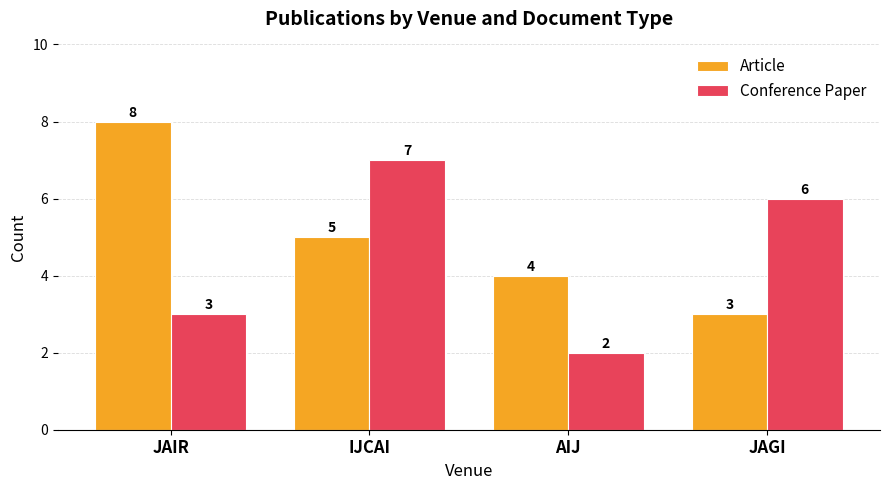

Rank the series by their maximum value, from highest to lowest.

Article, Conference Paper